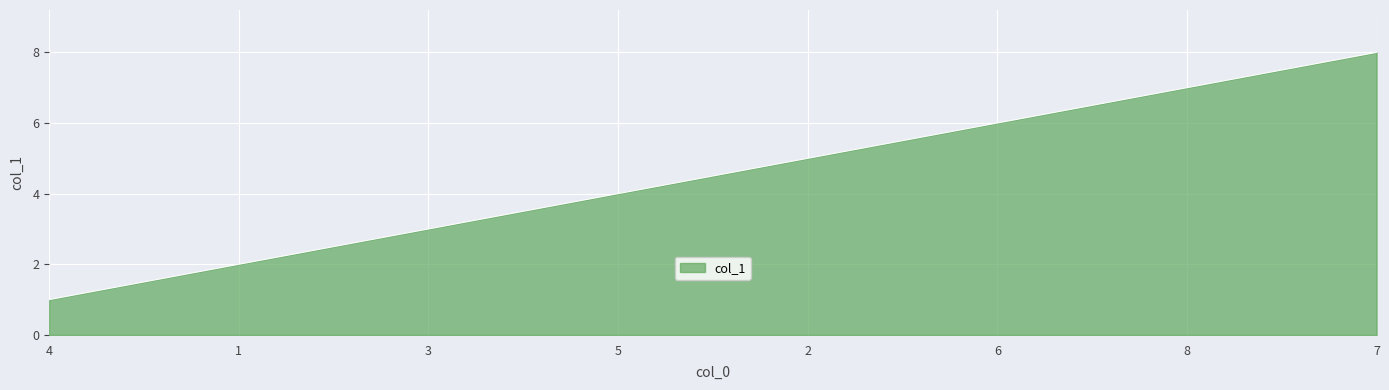

Reading left to right, what are all the values shown in this chart?

4=1	1=2	3=3	5=4	2=5	6=6	8=7	7=8